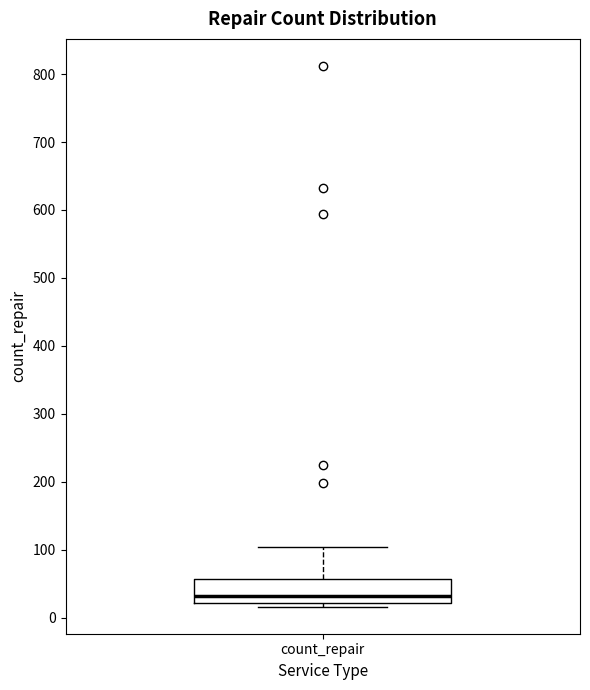

Transcribe this box plot: give where the median line is, the range the box spans, and where the two whiskers end, as read against the y-axis. The values are not printed on the chart, so give them approximately, as read against the axis.

median 30, box 20 to 60, whiskers 20 (just below the box's lower edge) to 100